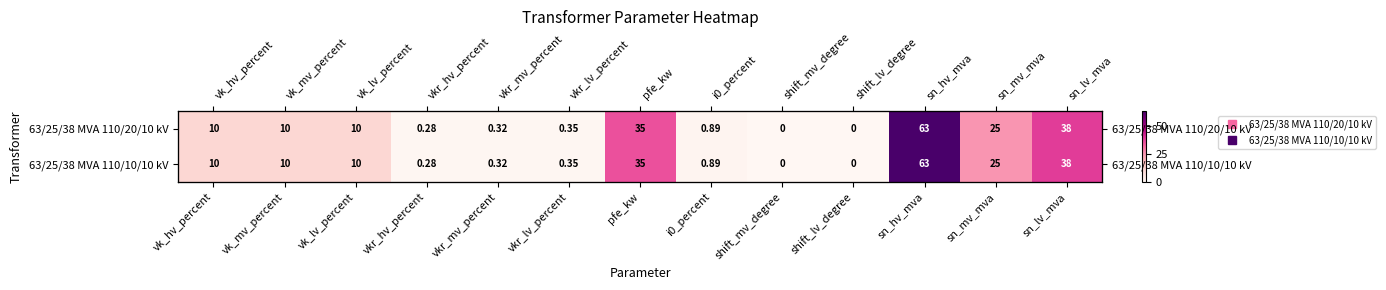

What is the difference between the 63/25/38 MVA 110/10/10 kV values at shift_lv_degree and i0_percent?

0.9